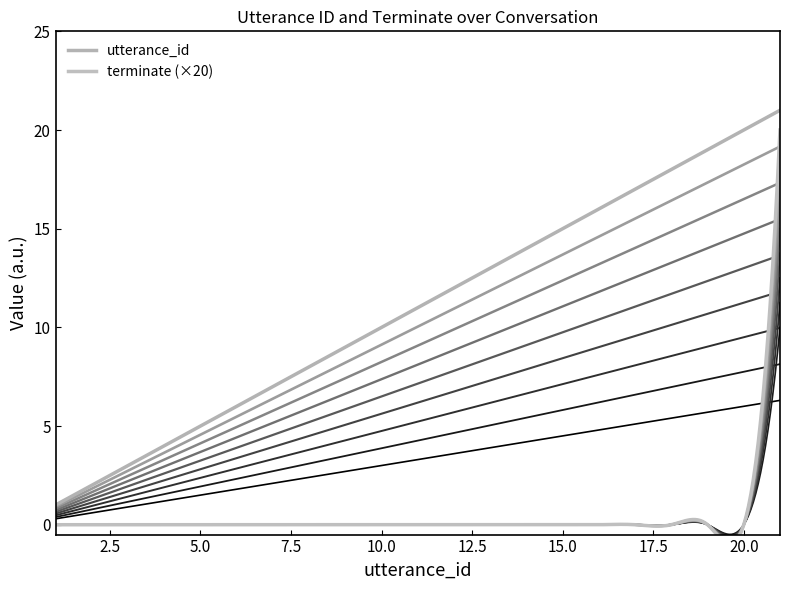

How many categories are shown in the chart?

21